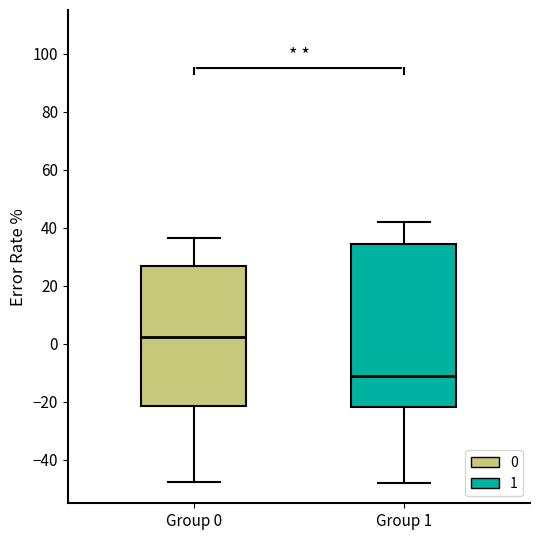

Which box's median line is the highest?

Group 0